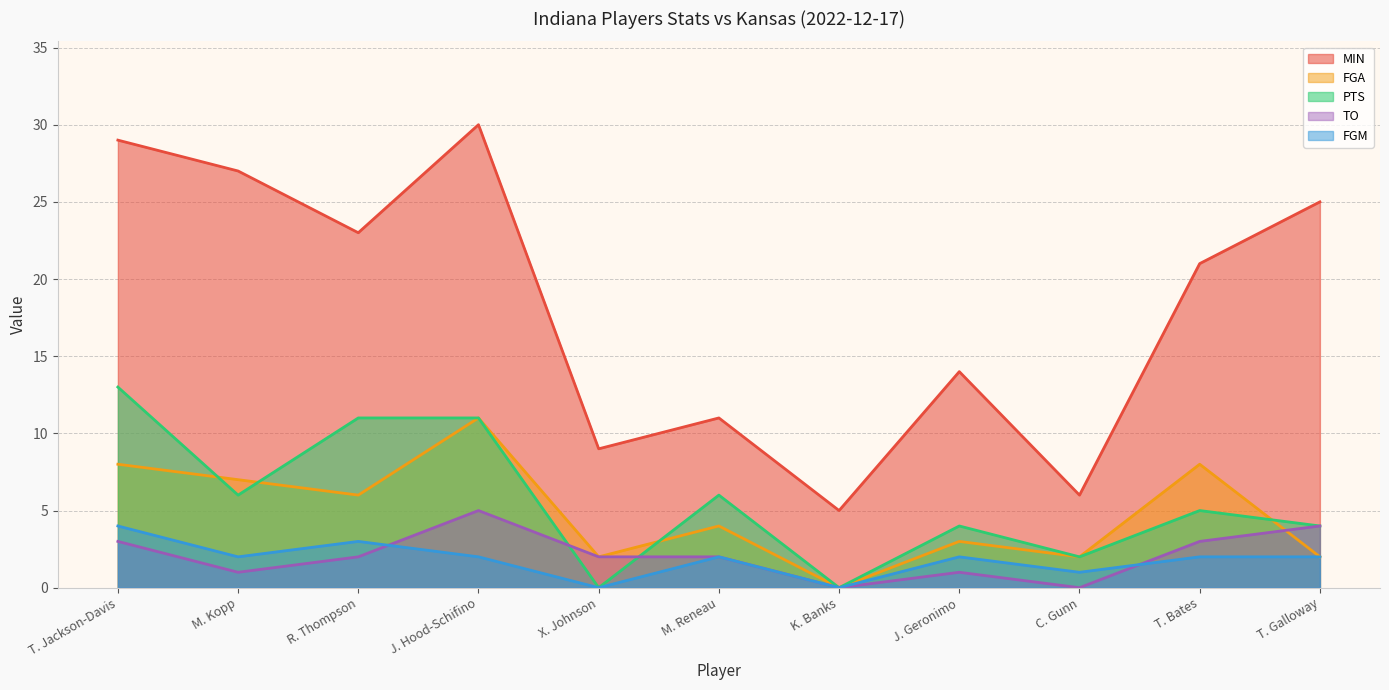

Reading left to right, what are all the values shown in this chart?

MIN: 29	27	23	30	9	11	5	14	6	21	25
FGA: 8	7	6	11	2	4	0	3	2	8	2
PTS: 13	6	11	11	0	6	0	4	2	5	4
TO: 3	1	2	5	2	2	0	1	0	3	4
FGM: 4	2	3	2	0	2	0	2	1	2	2